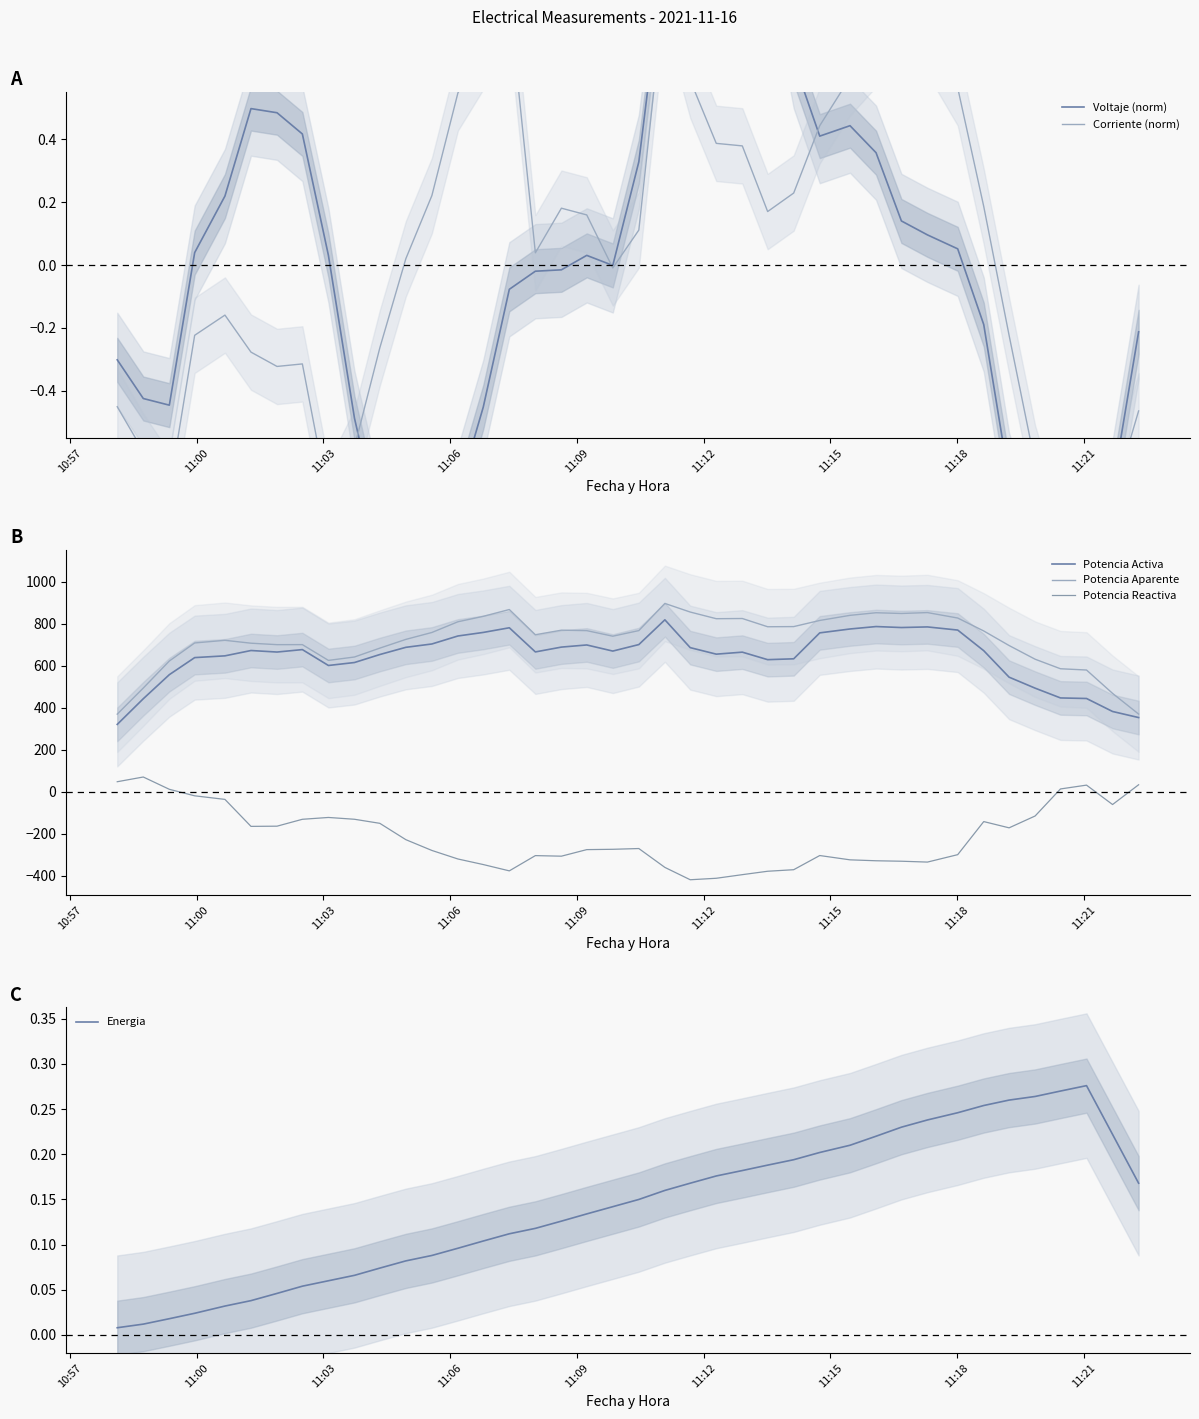

Reading left to right, extract all data points from this chart.

Voltaje (norm): -0.3	-0.4	-0.4	0.0	0.2	0.5	0.5	0.4	0.0	-0.5	-0.8	-0.9	-0.8	-0.7	-0.5	-0.1	-0.0	-0.0	0.0	-0.0	0.3	1.0	1.3	1.2	1.4	1.1	0.6	0.4	0.4	0.4	0.1	0.1	0.1	-0.2	-0.7	-0.9	-1.2	-0.9	-0.7	-0.2
Corriente (norm): -0.5	-0.6	-0.7	-0.2	-0.2	-0.3	-0.3	-0.3	-0.7	-0.6	-0.3	0.0	0.2	0.5	0.7	0.8	0.0	0.2	0.2	-0.0	0.1	0.9	0.6	0.4	0.4	0.2	0.2	0.4	0.6	0.7	0.7	0.7	0.6	0.2	-0.2	-0.6	-0.9	-1.0	-0.7	-0.5
Potencia Activa: 321.2	443.4	557.9	639.2	647.5	672.9	665.7	677.3	601.7	615.8	653.8	688.1	704.1	742.1	759.0	781.2	666.2	689.2	699.4	670.3	701.2	819.1	686.6	655.6	665.2	629.4	633.5	756.9	775.4	787.0	782.3	785.3	770.3	672.1	546.1	493.7	447.2	444.5	382.7	353.8
Potencia Aparente: 370.1	494.3	623.0	708.9	721.5	707.8	700.8	701.0	625.9	642.0	684.3	725.9	758.8	809.8	835.6	868.1	748.0	769.7	767.5	741.1	767.8	897.1	856.1	824.4	825.3	786.1	786.8	816.0	840.4	852.8	849.3	853.5	827.6	766.0	696.7	631.5	586.1	580.1	468.9	370.5
Potencia Reactiva: 48.3	70.8	12.2	-18.8	-35.8	-164.3	-163.3	-130.5	-121.8	-130.4	-149.7	-227.5	-278.9	-319.6	-346.0	-376.1	-303.4	-306.2	-274.9	-273.4	-269.8	-359.6	-418.4	-411.3	-394.1	-377.9	-370.6	-303.1	-323.6	-328.0	-330.2	-334.3	-298.9	-141.4	-171.2	-114.8	13.9	32.1	-60.3	33.8
Energia: 0.0	0.0	0.0	0.0	0.0	0.0	0.0	0.1	0.1	0.1	0.1	0.1	0.1	0.1	0.1	0.1	0.1	0.1	0.1	0.1	0.2	0.2	0.2	0.2	0.2	0.2	0.2	0.2	0.2	0.2	0.2	0.2	0.2	0.3	0.3	0.3	0.3	0.3	0.2	0.2